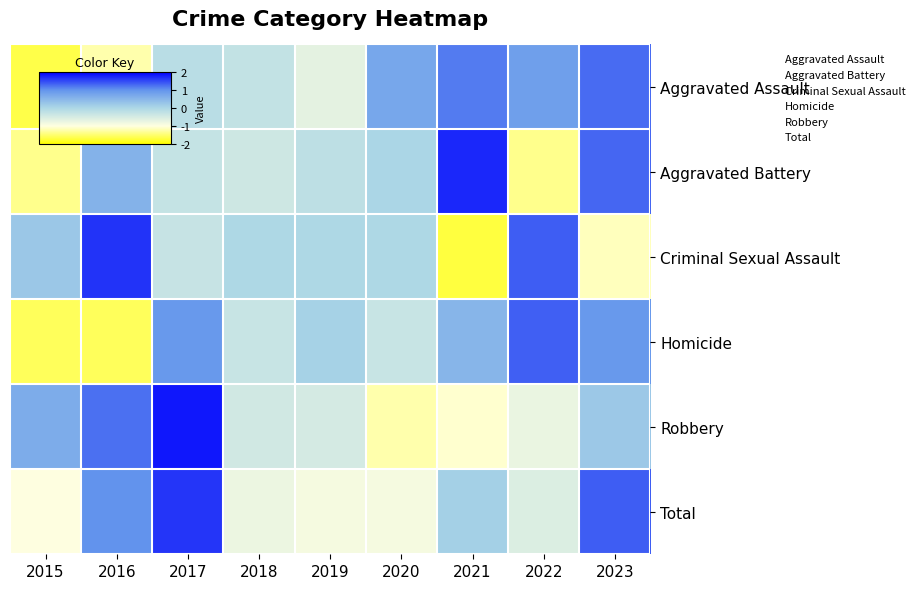

Reading left to right, transcribe all the data shown in this chart.

Aggravated Assault: 2015=-1.7	2016=-1.2	2017=-0.1	2018=-0.3	2019=-0.7	2020=0.7	2021=1.2	2022=0.8	2023=1.3
Aggravated Battery: 2015=-1.4	2016=0.6	2017=-0.3	2018=-0.4	2019=-0.2	2020=0.0	2021=1.7	2022=-1.4	2023=1.3
Criminal Sexual Assault: 2015=0.2	2016=1.6	2017=-0.3	2018=-0.0	2019=-0.0	2020=-0.0	2021=-1.7	2022=1.4	2023=-1.2
Homicide: 2015=-1.6	2016=-1.6	2017=0.9	2018=-0.3	2019=0.1	2020=-0.3	2021=0.5	2022=1.3	2023=0.9
Robbery: 2015=0.7	2016=1.2	2017=1.8	2018=-0.4	2019=-0.5	2020=-1.2	2021=-1.1	2022=-0.7	2023=0.2
Total: 2015=-1.0	2016=1.0	2017=1.6	2018=-0.8	2019=-0.9	2020=-0.9	2021=0.1	2022=-0.6	2023=1.4